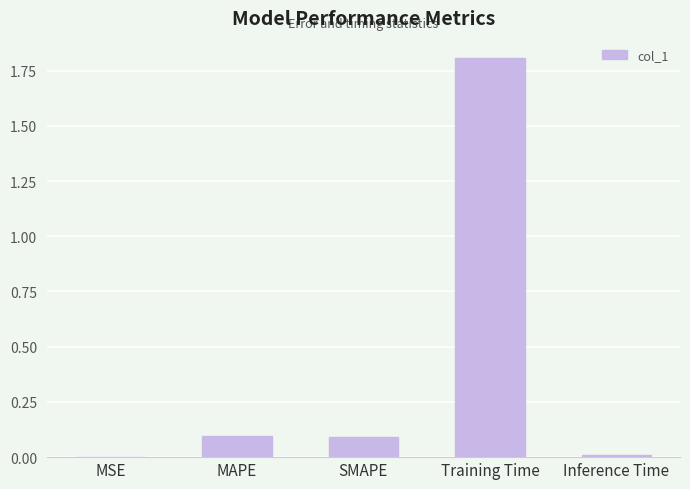

What is the difference between the values at Training Time and MAPE?

1.7